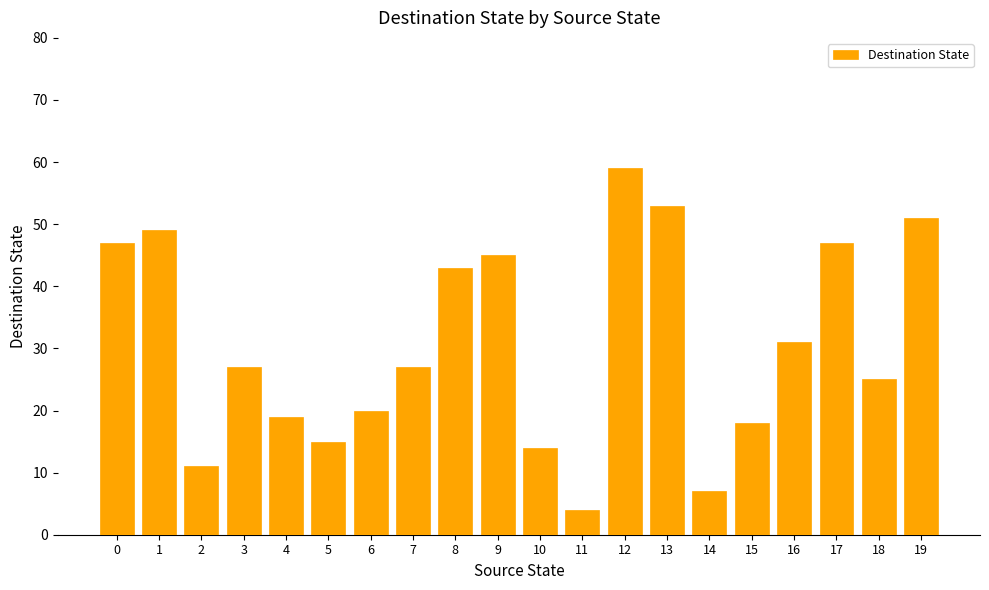

Which label corresponds to the smallest value in the chart?

11